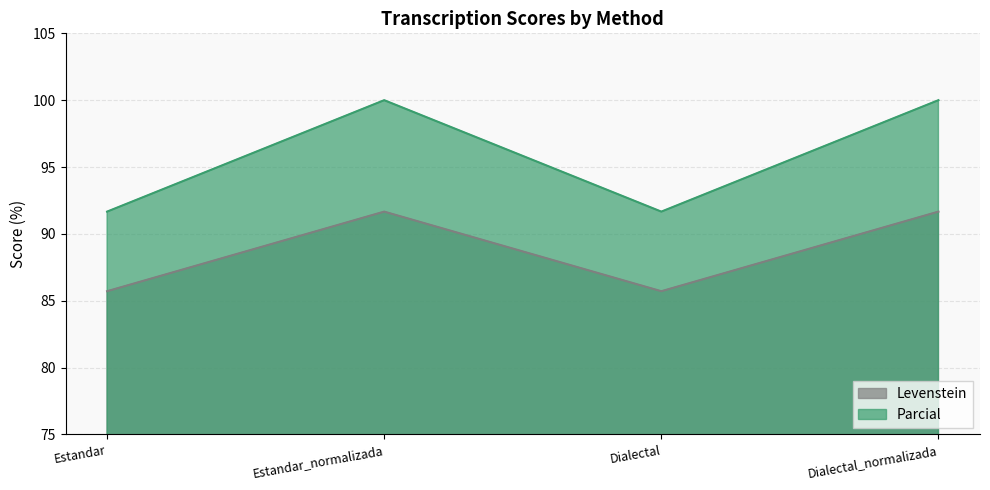

The Parcial series shows 138.5 at Dialectal_normalizada. True or false?

False